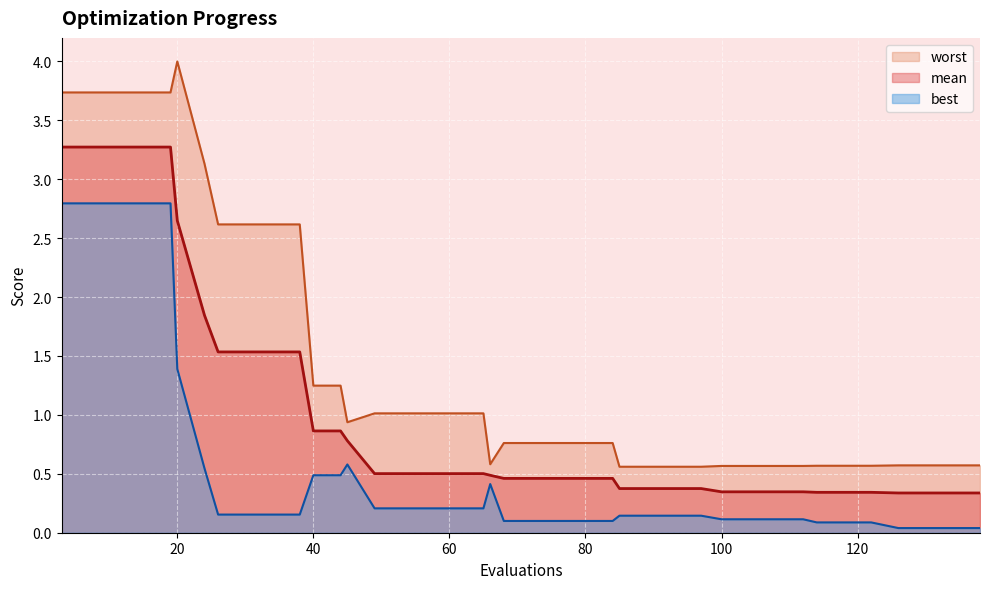

At how many categories does at least one series exceed 0?

40